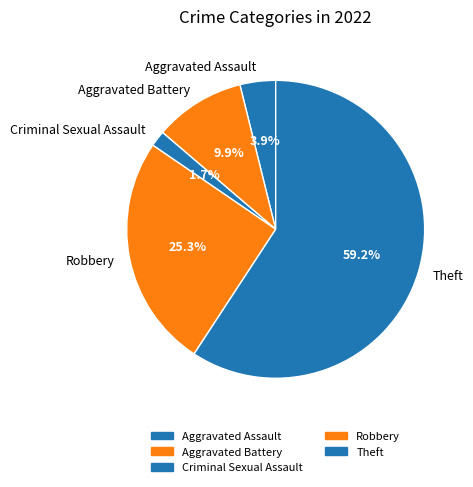

Rank the categories by value from lowest to highest.

Criminal Sexual Assault, Aggravated Assault, Aggravated Battery, Robbery, Theft